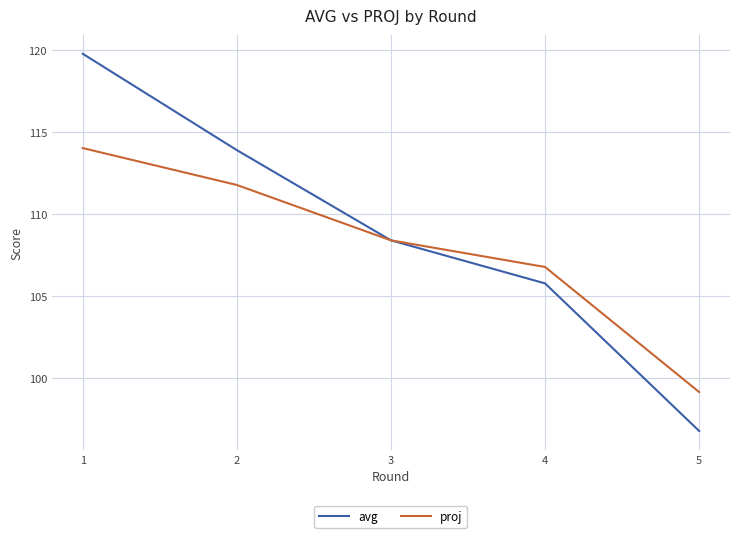

What value does the proj series have at 3?

108.4